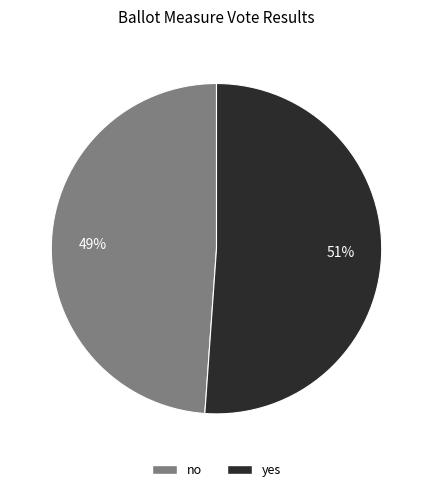

Which category has the smallest portion of the pie?

no